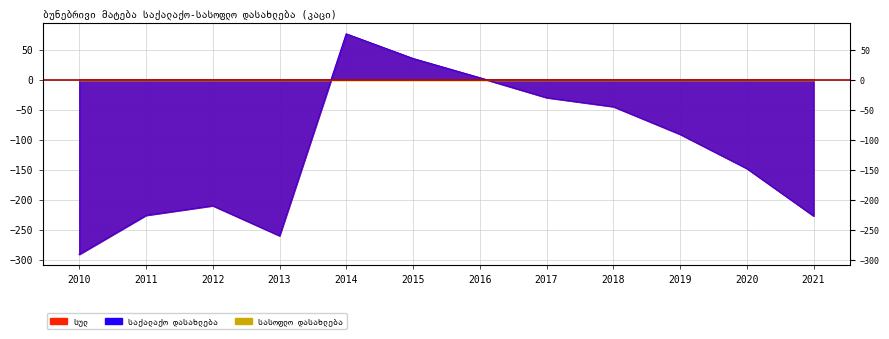

What is the lowest value of the სულ series?

-291